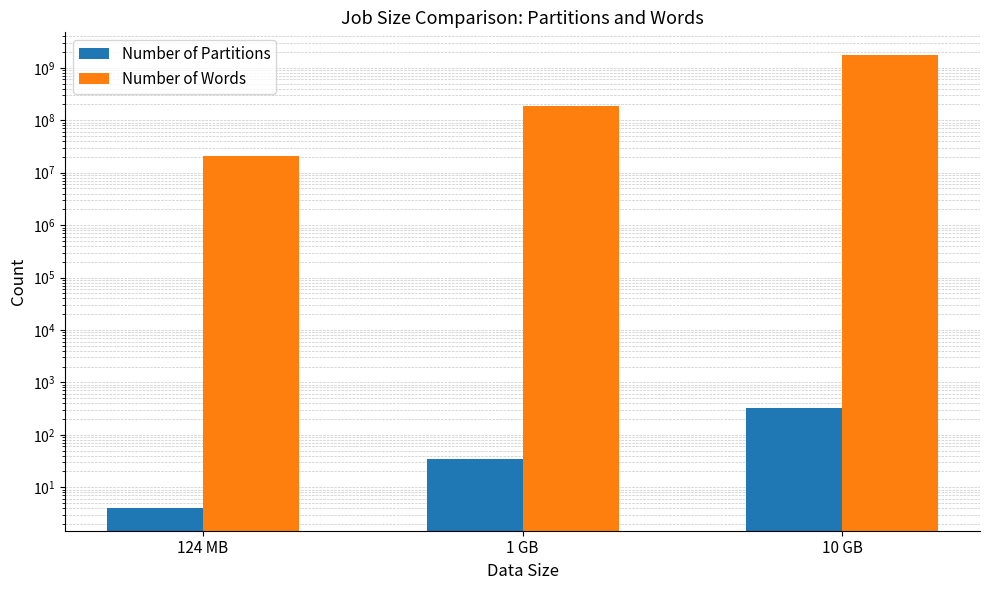

What is the lowest value of the Number of Words series?

21191473